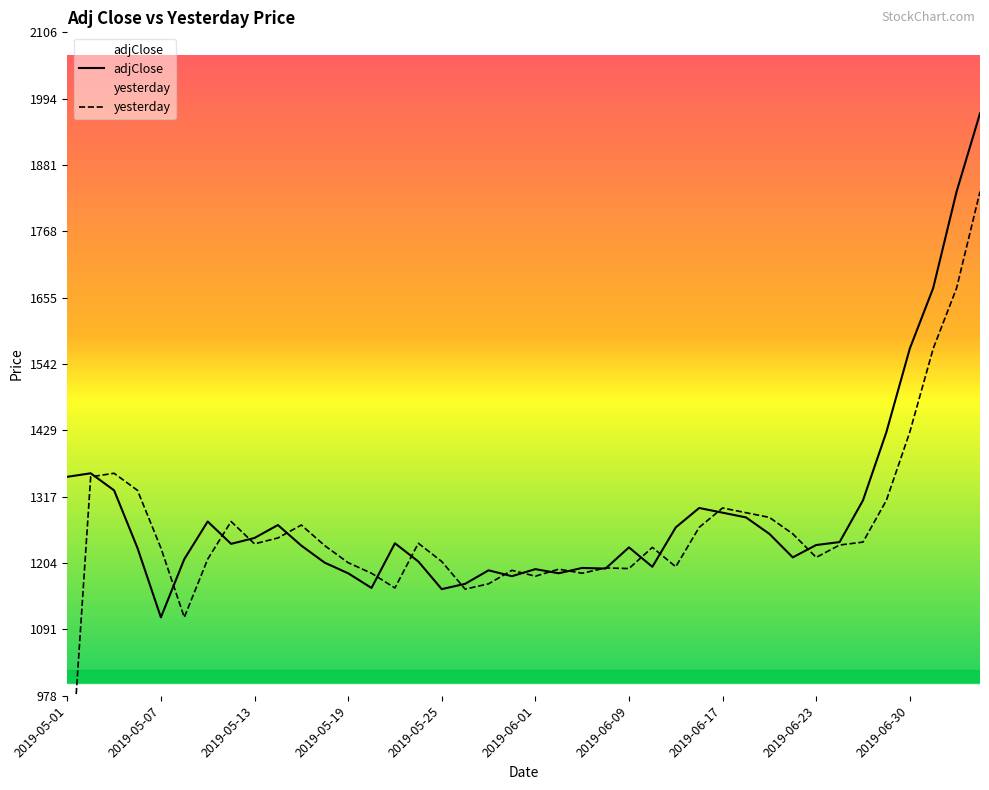

Reading left to right, extract all data points from this chart.

adjClose: 1351	1357	1328	1230	1112	1211	1275	1237	1247	1269	1234	1205	1187	1162	1238	1207	1160	1169	1192	1182	1194	1187	1196	1195	1231	1198	1265	1298	1290	1282	1254	1214	1235	1240	1311	1427	1569	1672	1836	1969
yesterday: 754	1351	1357	1328	1230	1112	1211	1275	1237	1247	1269	1234	1205	1187	1162	1238	1207	1160	1169	1192	1182	1194	1187	1196	1195	1231	1198	1265	1298	1290	1282	1254	1214	1235	1240	1311	1427	1569	1672	1836